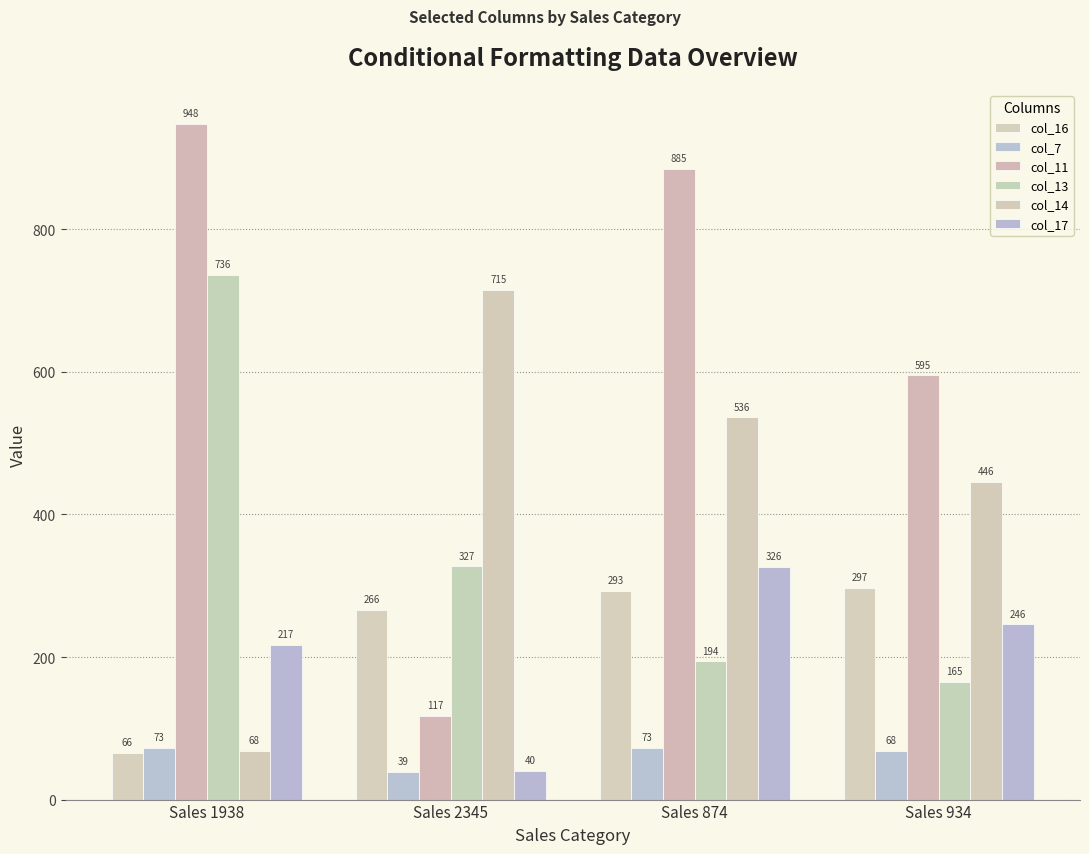

Rank the series at Sales 874 from highest to lowest value.

col_11, col_14, col_17, col_16, col_13, col_7